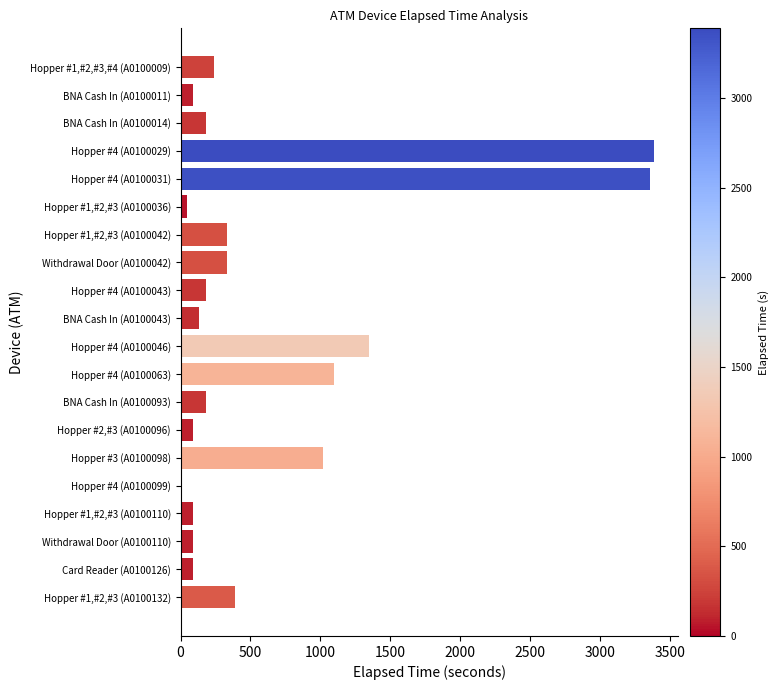

How many values are above zero?

19